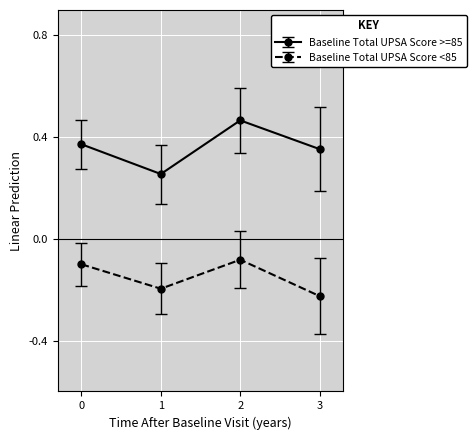

Is this an area chart (filled region under the line)?

No